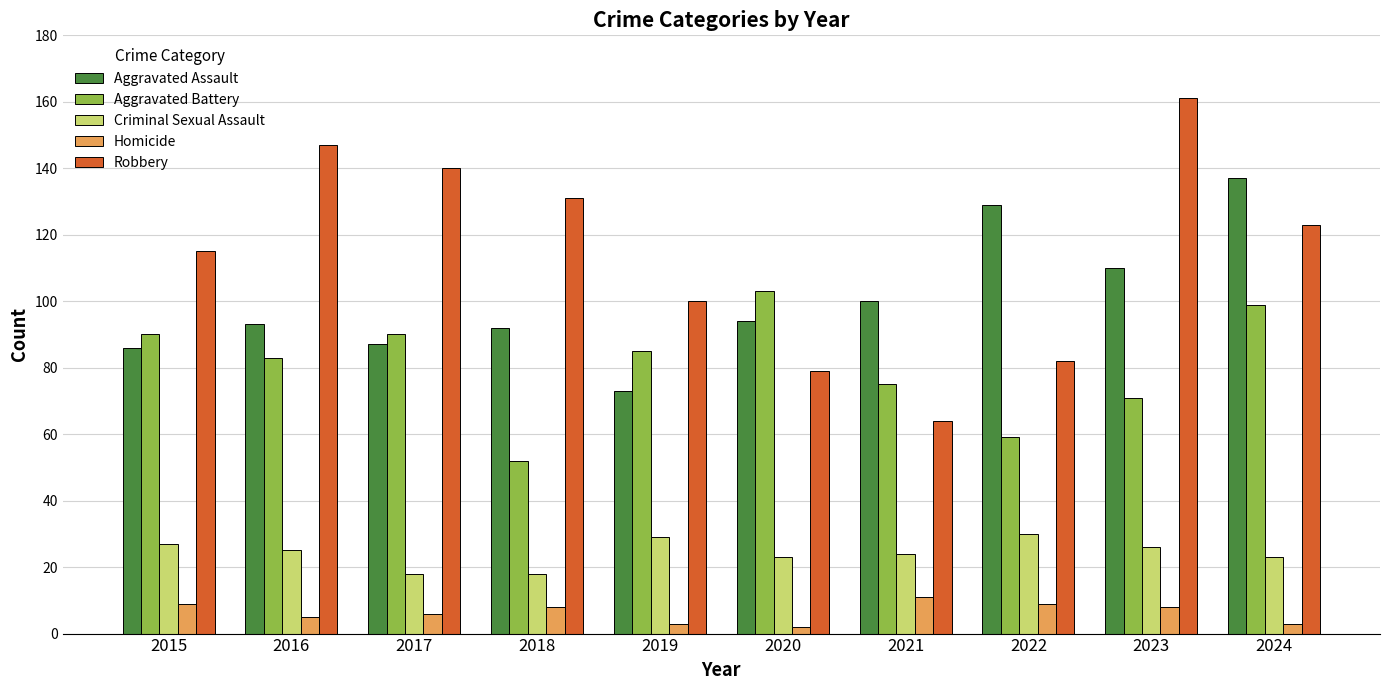

At 2020, list the series in order from smallest to largest.

Homicide, Criminal Sexual Assault, Robbery, Aggravated Assault, Aggravated Battery